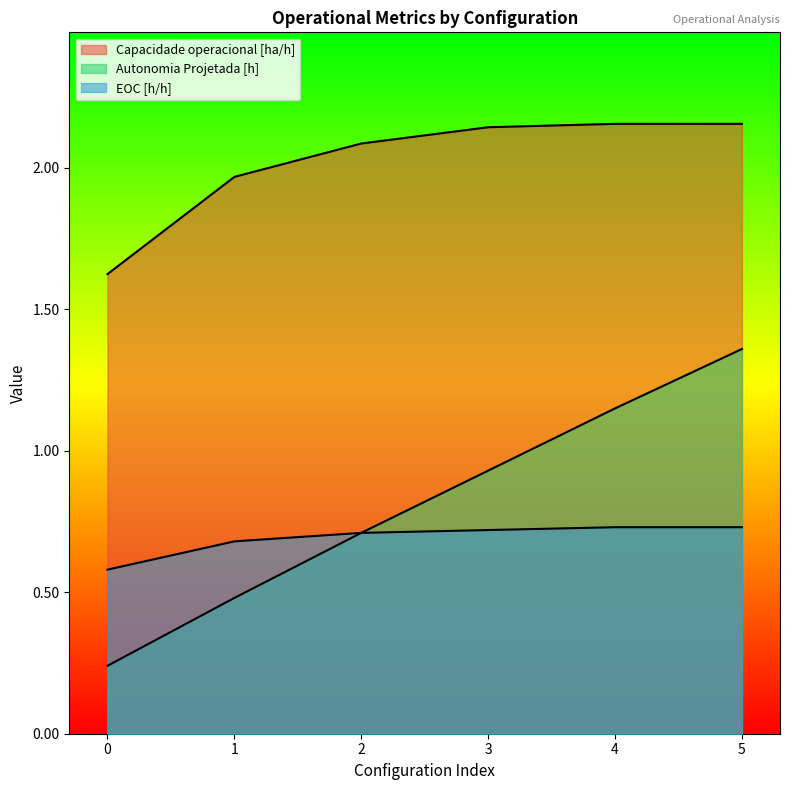

True or false: EOC [h/h] and Capacidade operacional [ha/h] cross at least once.

False